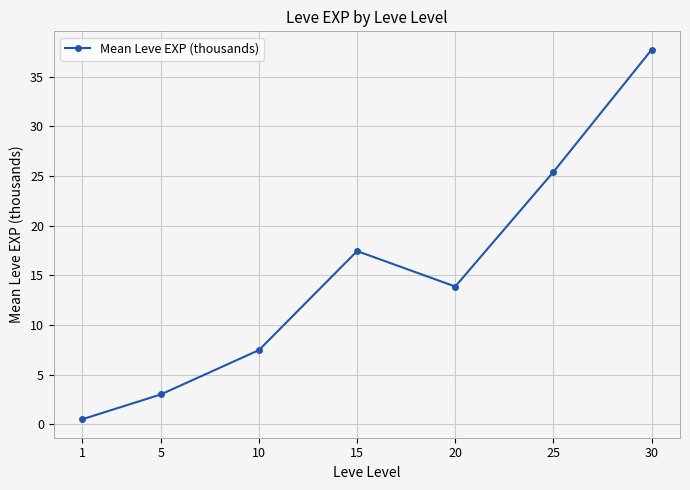

How many interior local peaks (higher than both neighbors) does the data have?

1